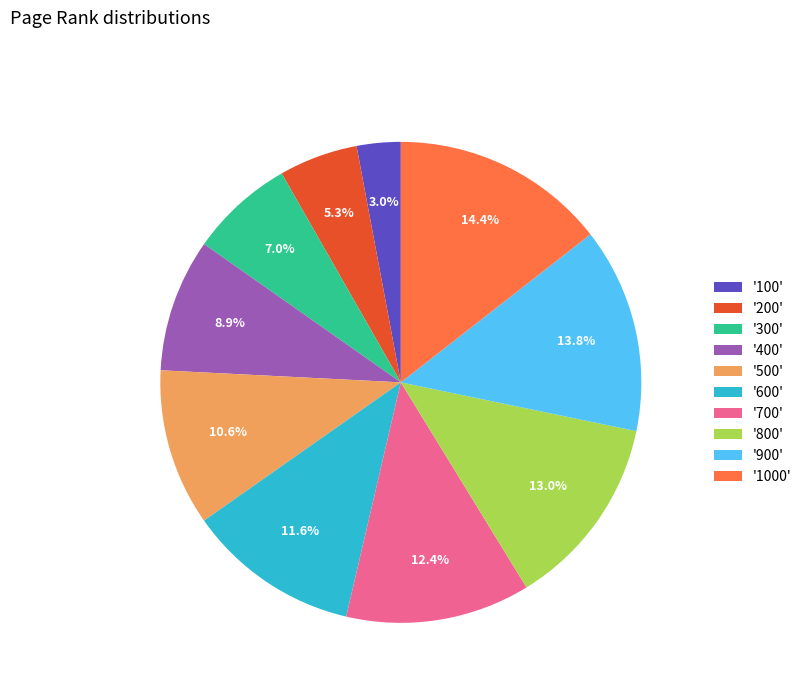

Which slice is the largest?

'1000'